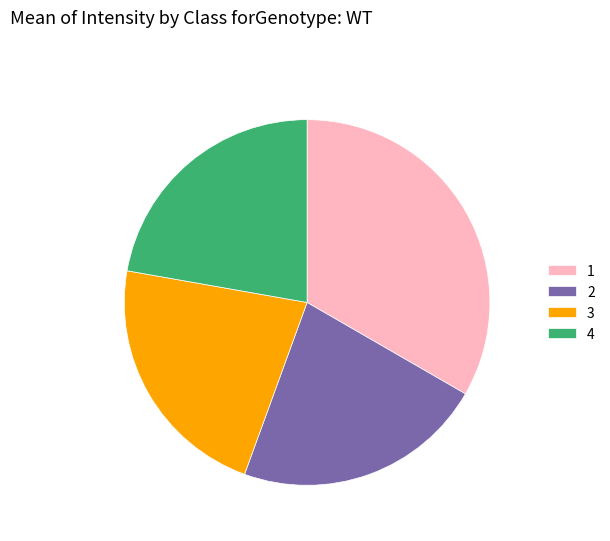

Approximately how many times larger is the value at 4 compared to 2?

1.0